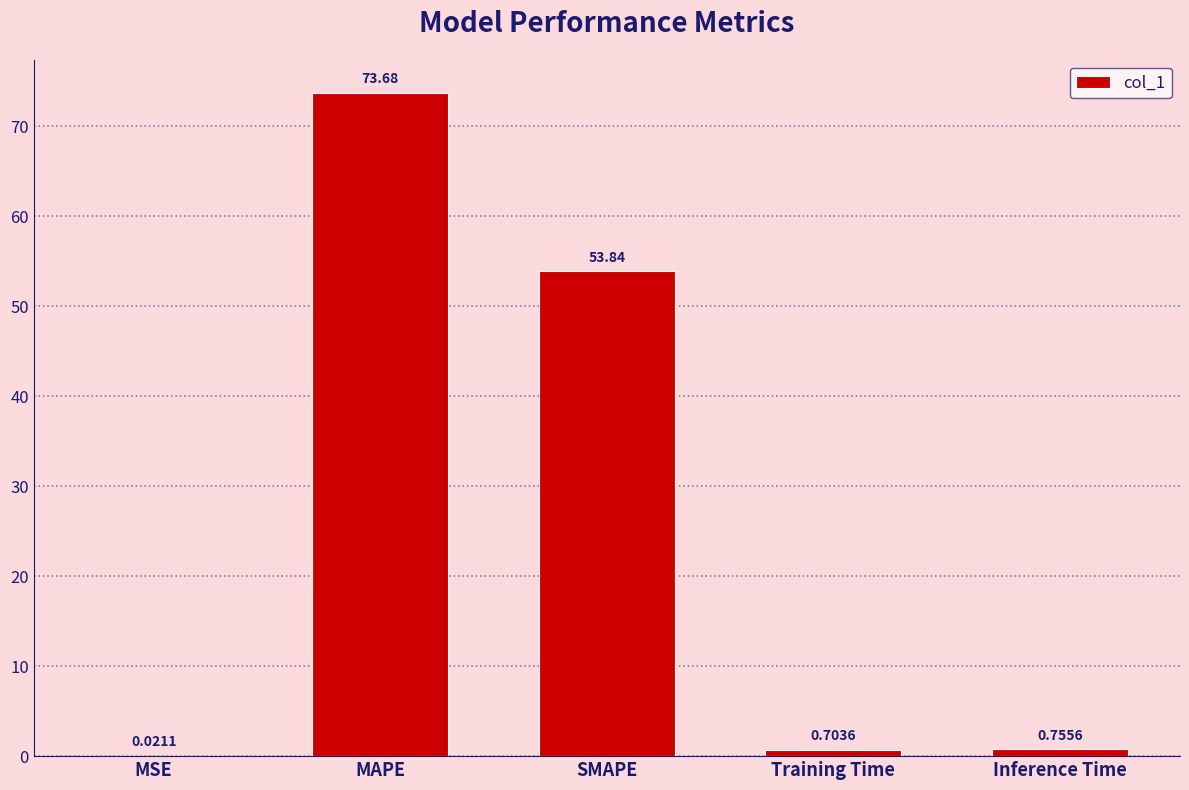

What is the sum of the values at Training Time and Inference Time?

1.5